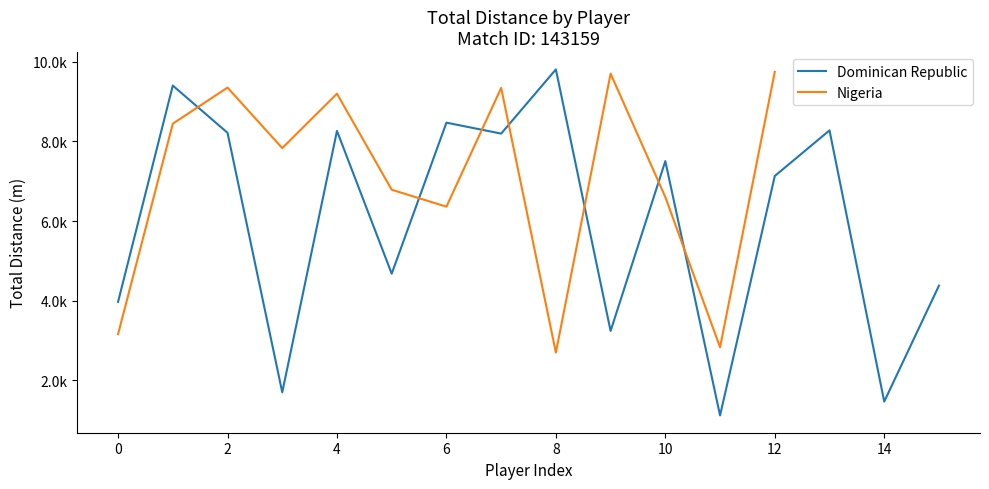

What is the sum of all values?

95840.1